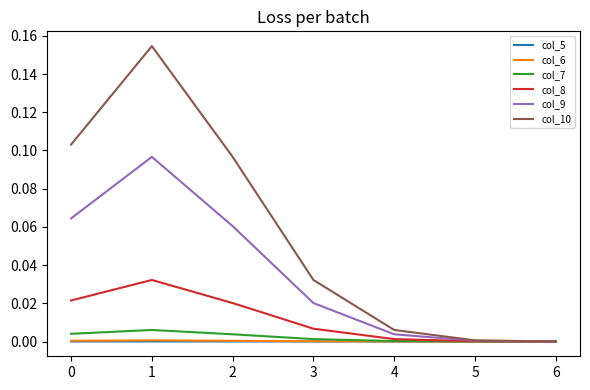

Which series has the largest total across all categories?

col_10